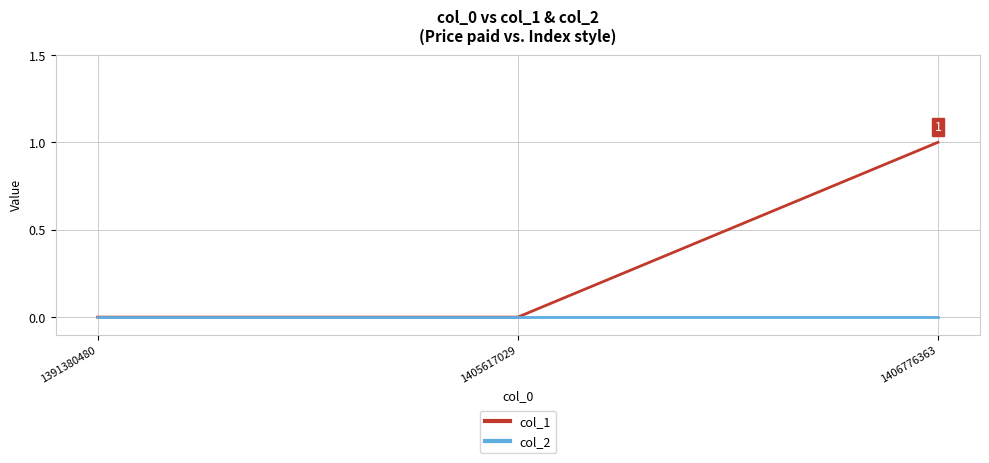

What is the difference between the maximum and second lowest values in the col_1 series?

1